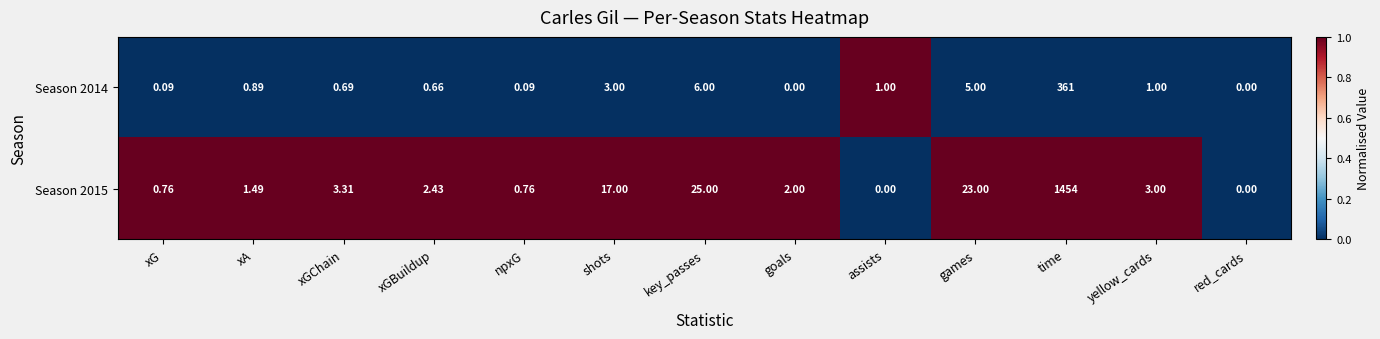

At which label does Season 2015 reach its peak?

time